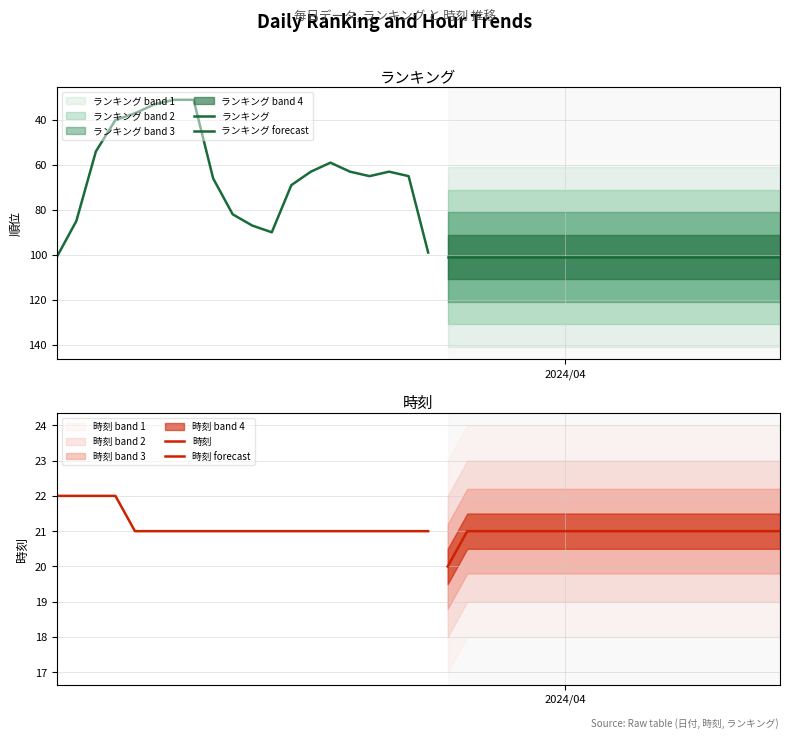

What is the sum of all ランキング values?

3101